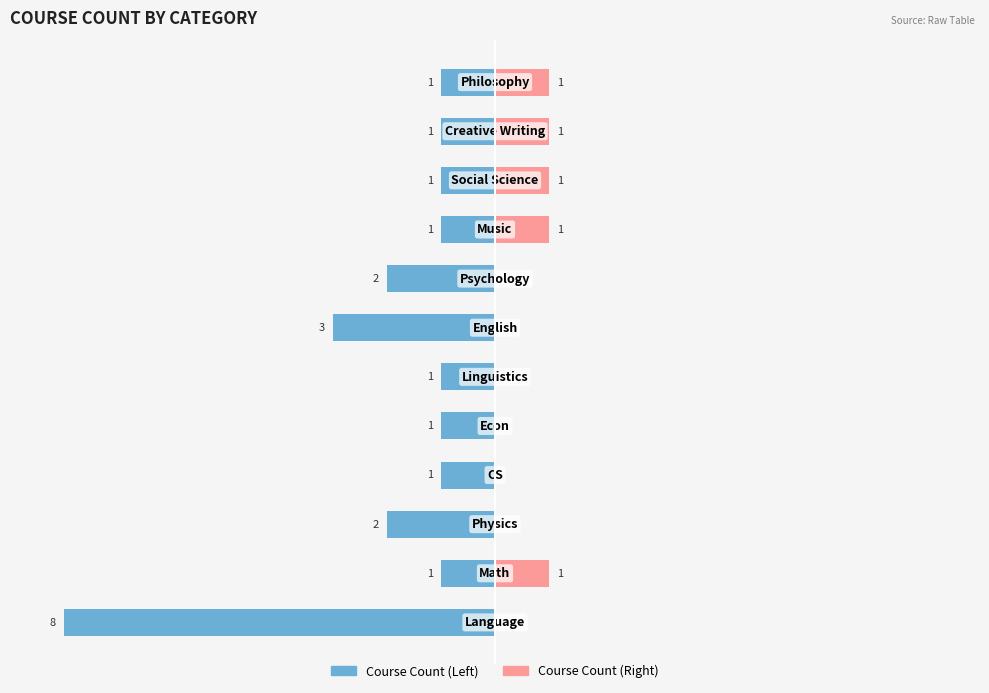

How many bars are there in each group?

2